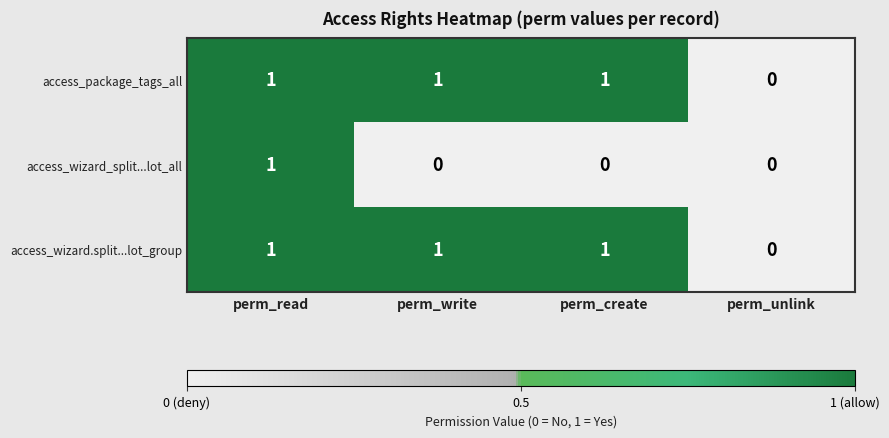

What is the total value across all series at perm_read?

3